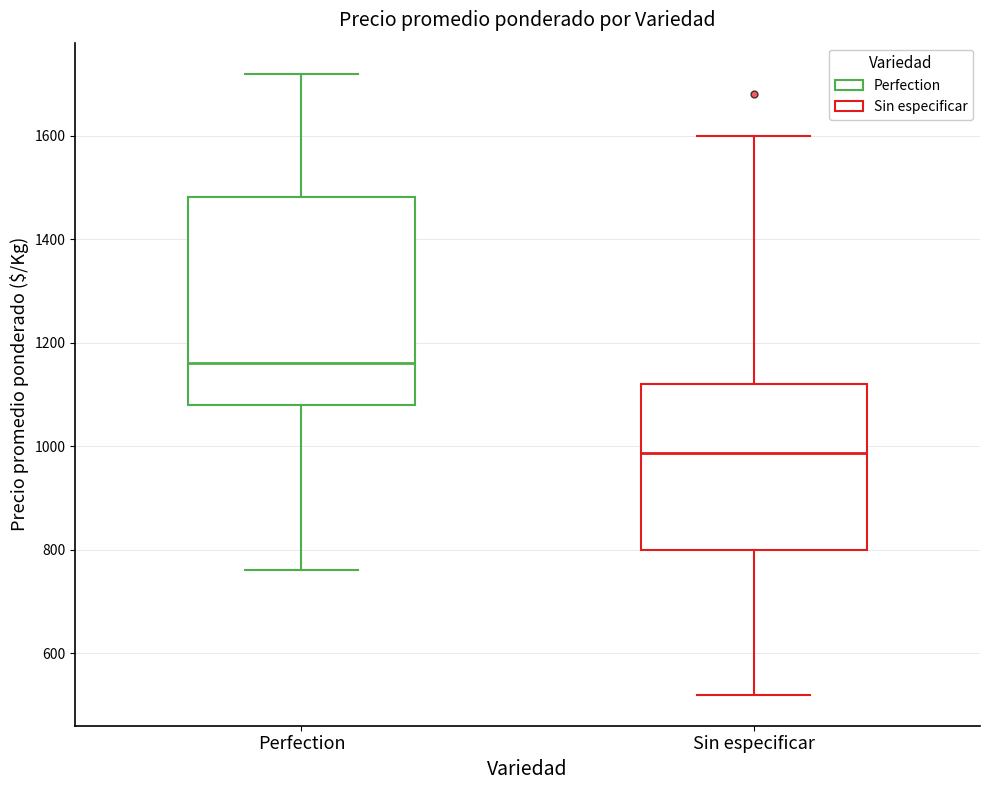

Where does the lower whisker of the box for Sin especificar end on the y-axis? The values are not printed on the chart, so give them approximately, as read against the axis.

520